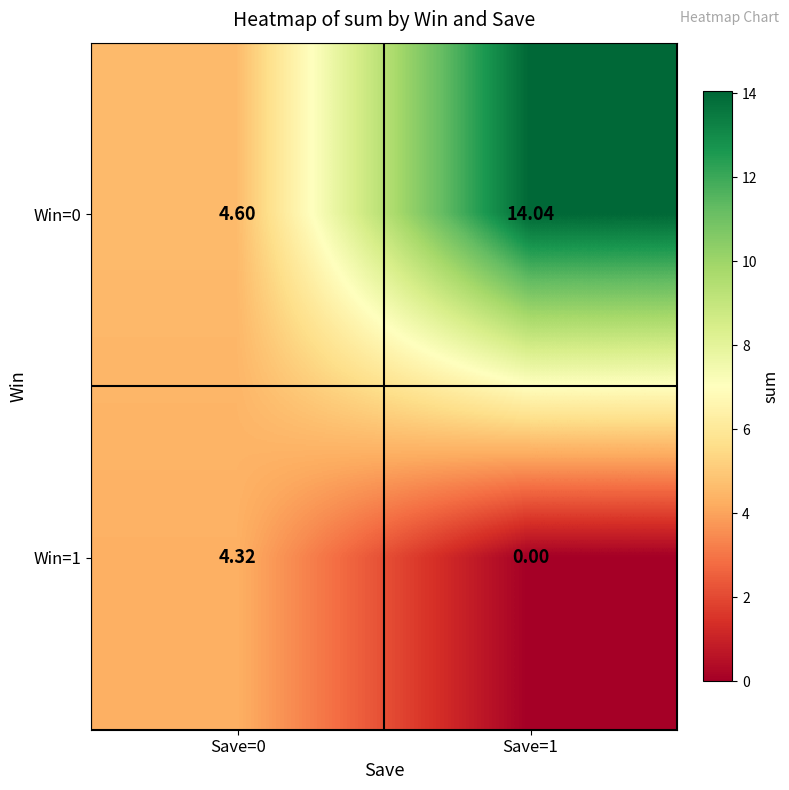

How many categories are shown in the chart?

2